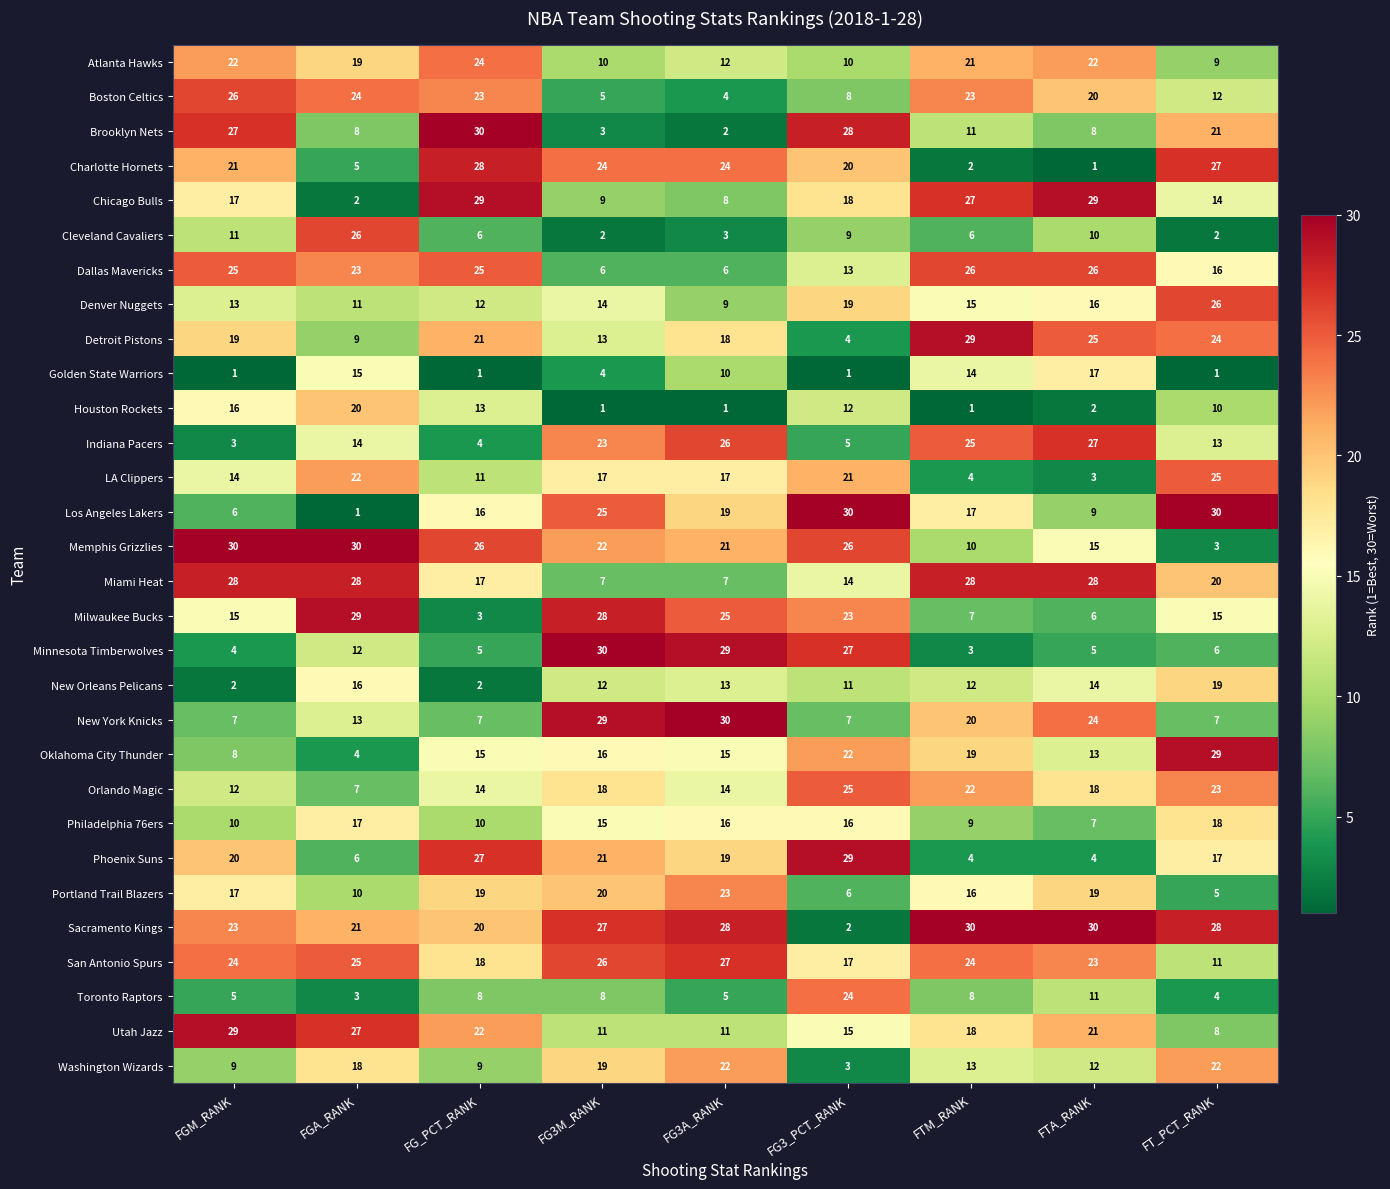

Where does the Los Angeles Lakers series first go above 17?

FG3M_RANK